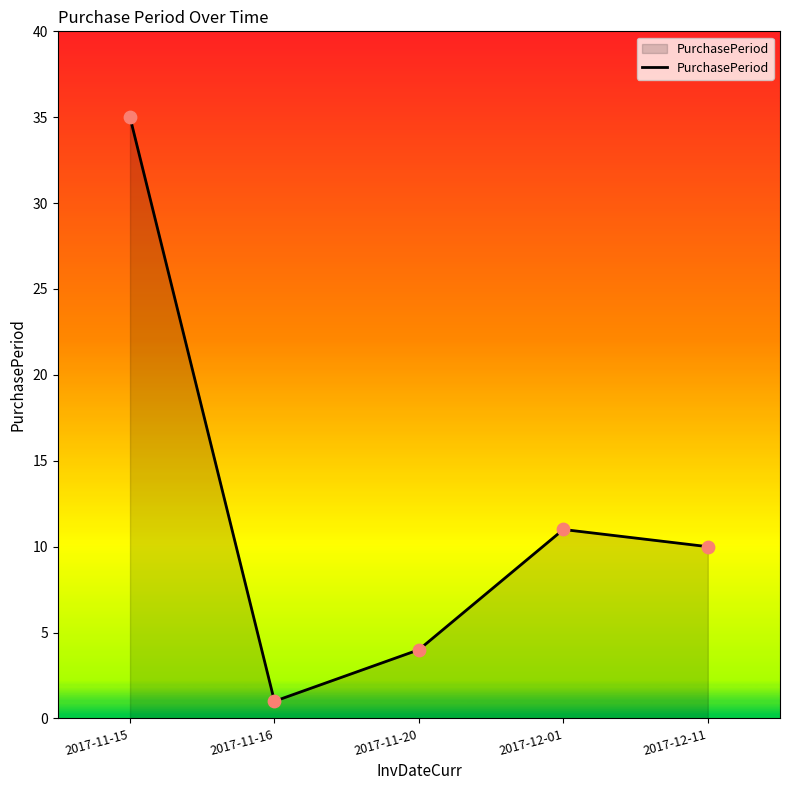

Between 2017-12-11 and 2017-11-16, which is larger?

2017-12-11